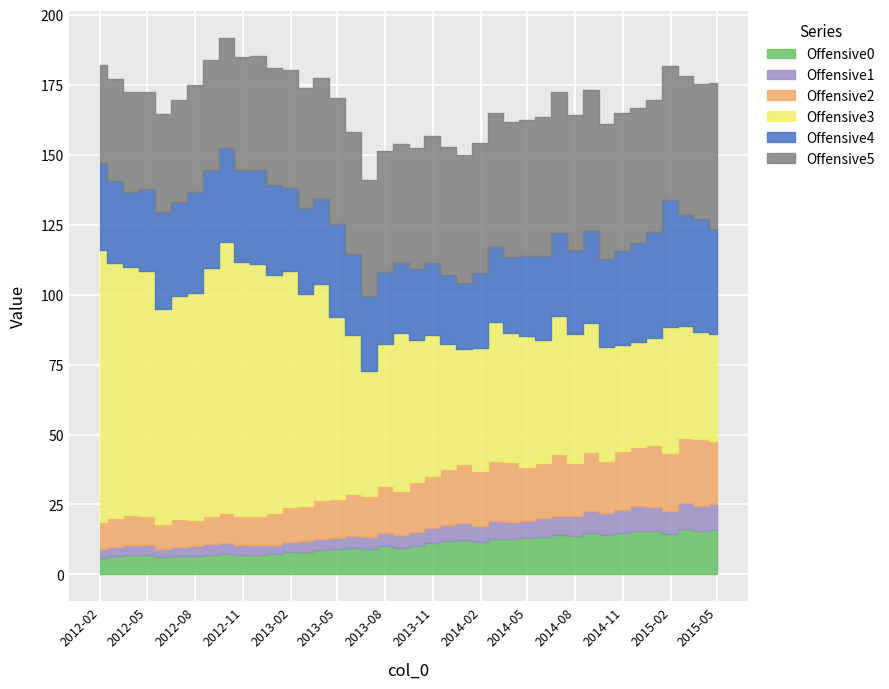

Where do Offensive4 and Offensive3 first cross each other?

2014-12-31 and 2015-01-31